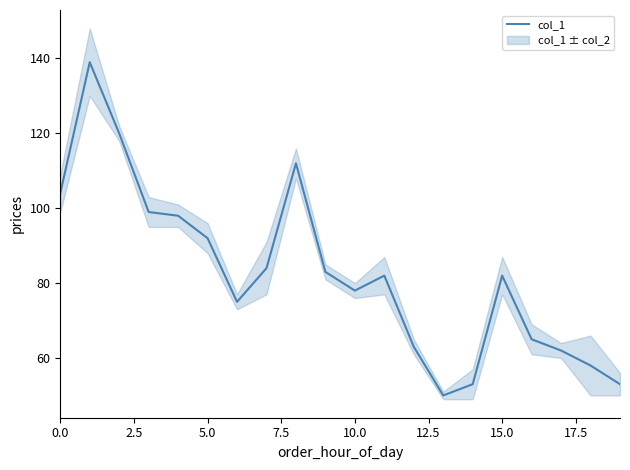

Which category has the lowest value across all series?

13